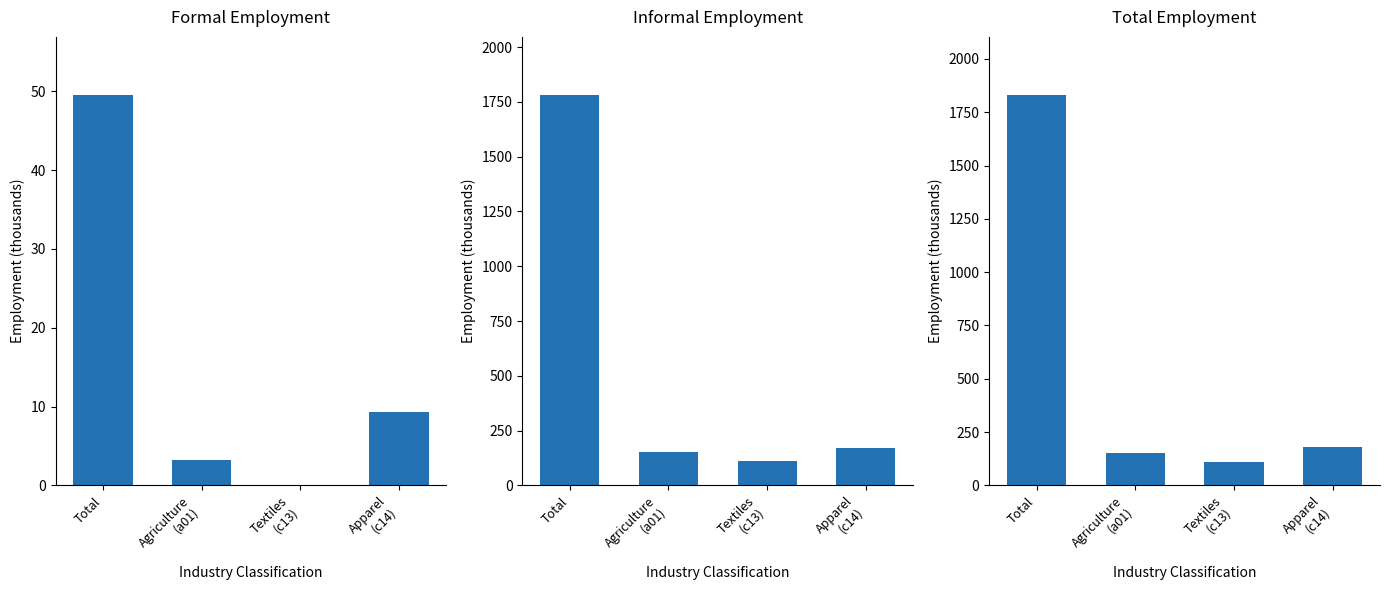

Which category has the lowest value in the Formal Employment series?

Textiles
(c13)